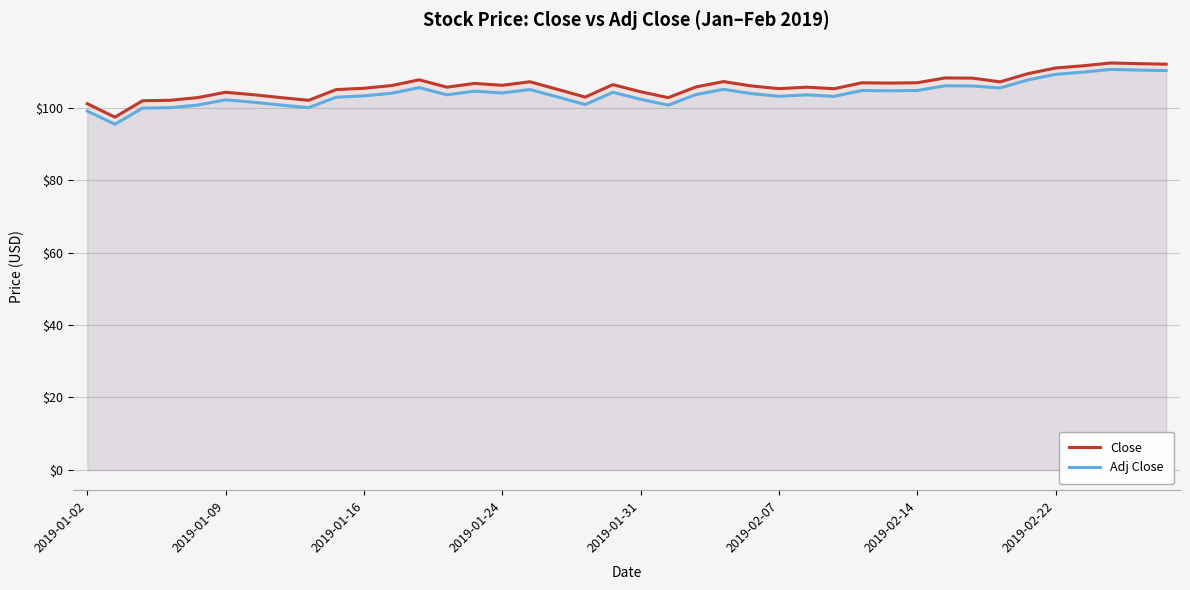

True or false: Close and Adj Close intersect in this chart.

False